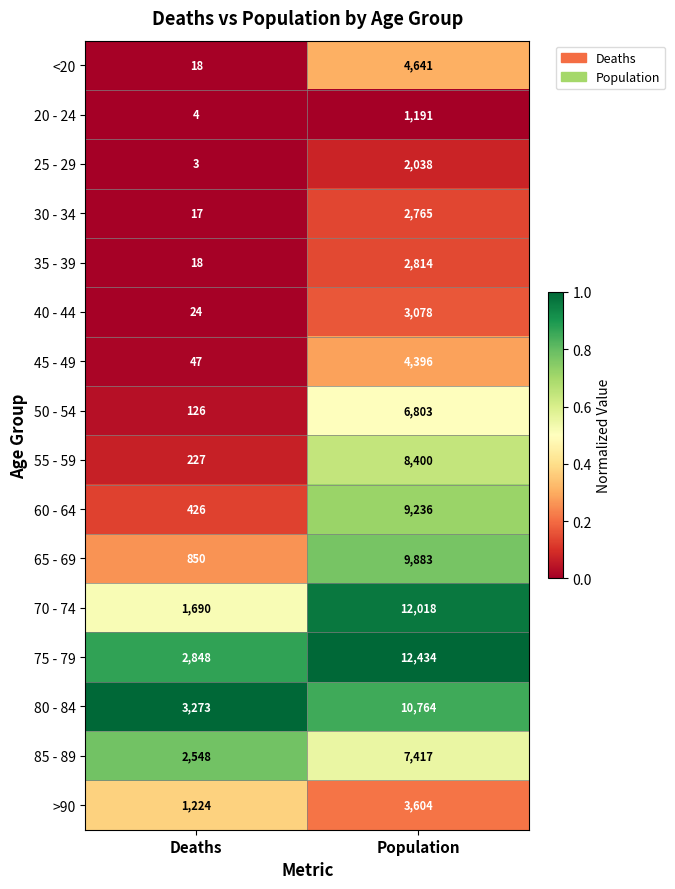

What is the sum of all >90 values?

4828